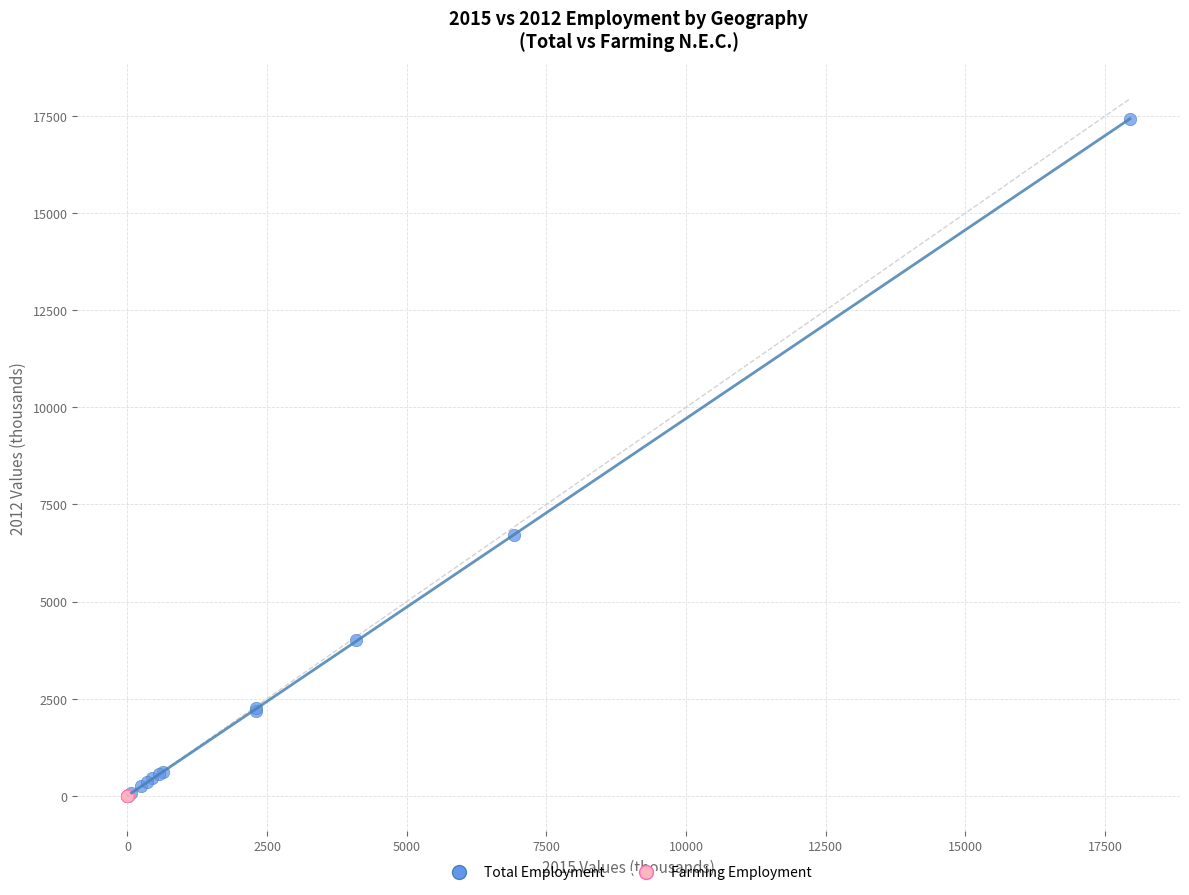

Which series contains the highest Y value?

Total Employment